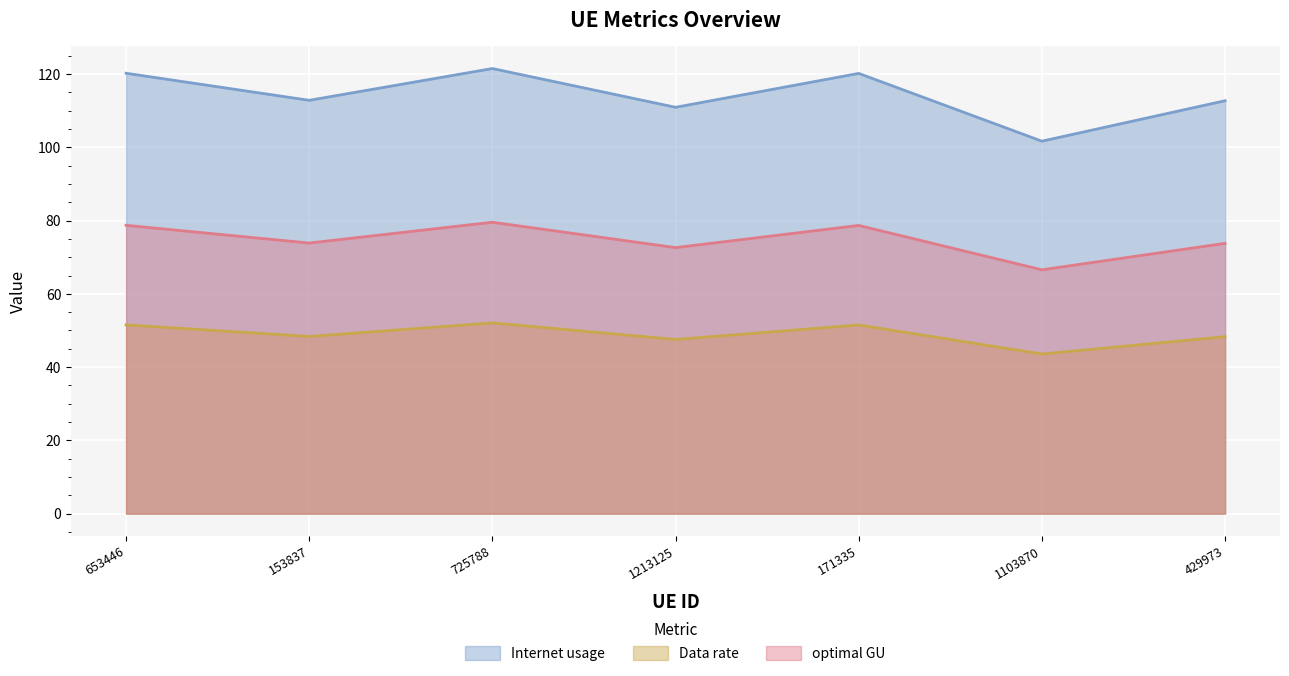

The value of optimal GU at 653446 is 108.6. True or false?

False